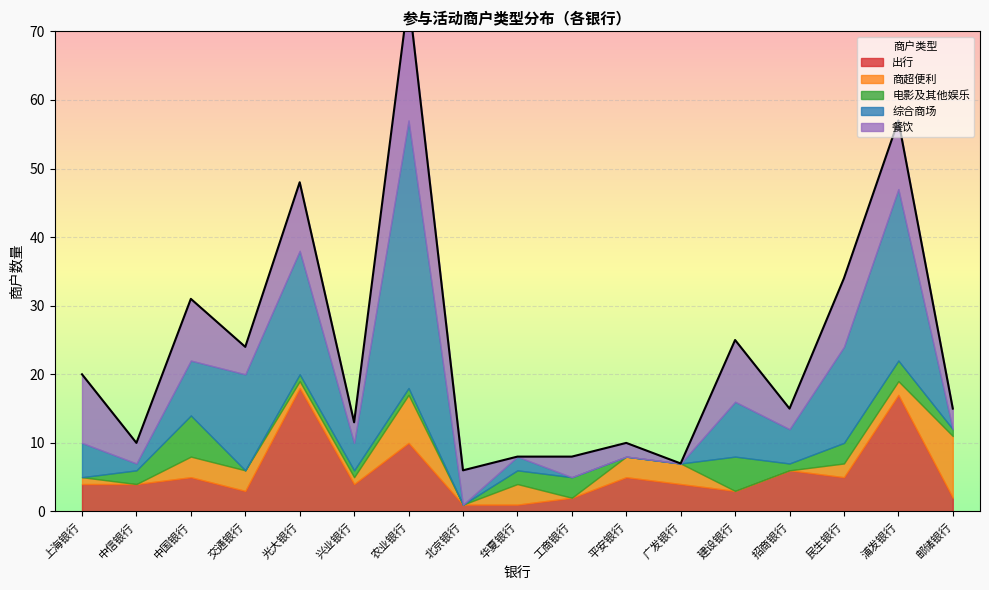

At which category does 电影及其他娱乐 reach its first local valley?

交通银行